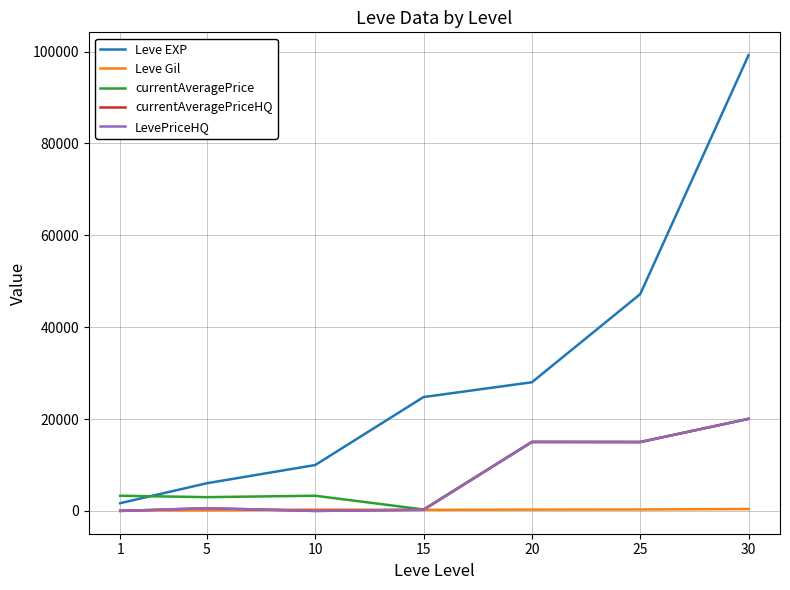

Does the chart have visible grid lines?

Yes